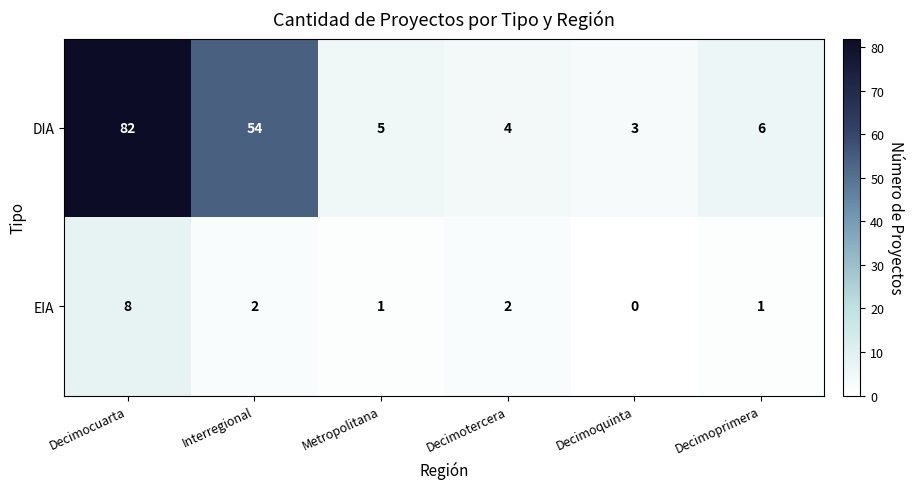

How many values in the DIA series are below 6?

3